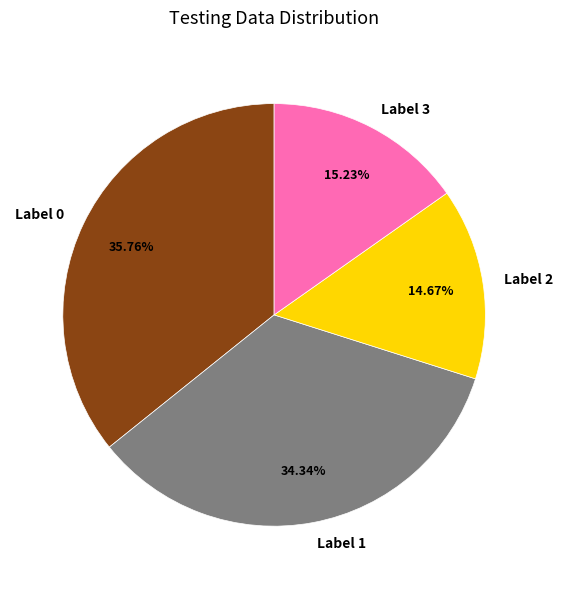

How many slices are in this pie chart?

4